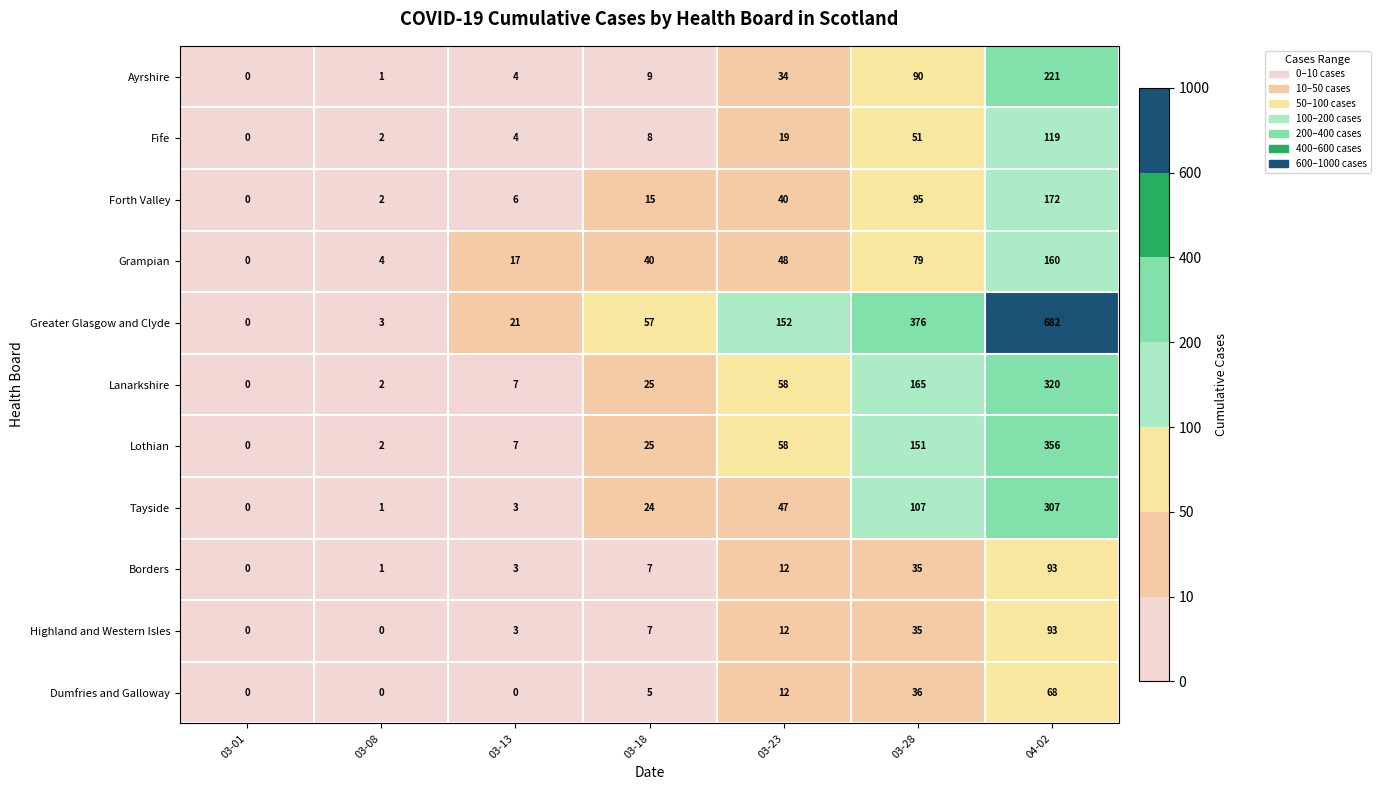

The value of Grampian at 04-02 is 160. True or false?

True